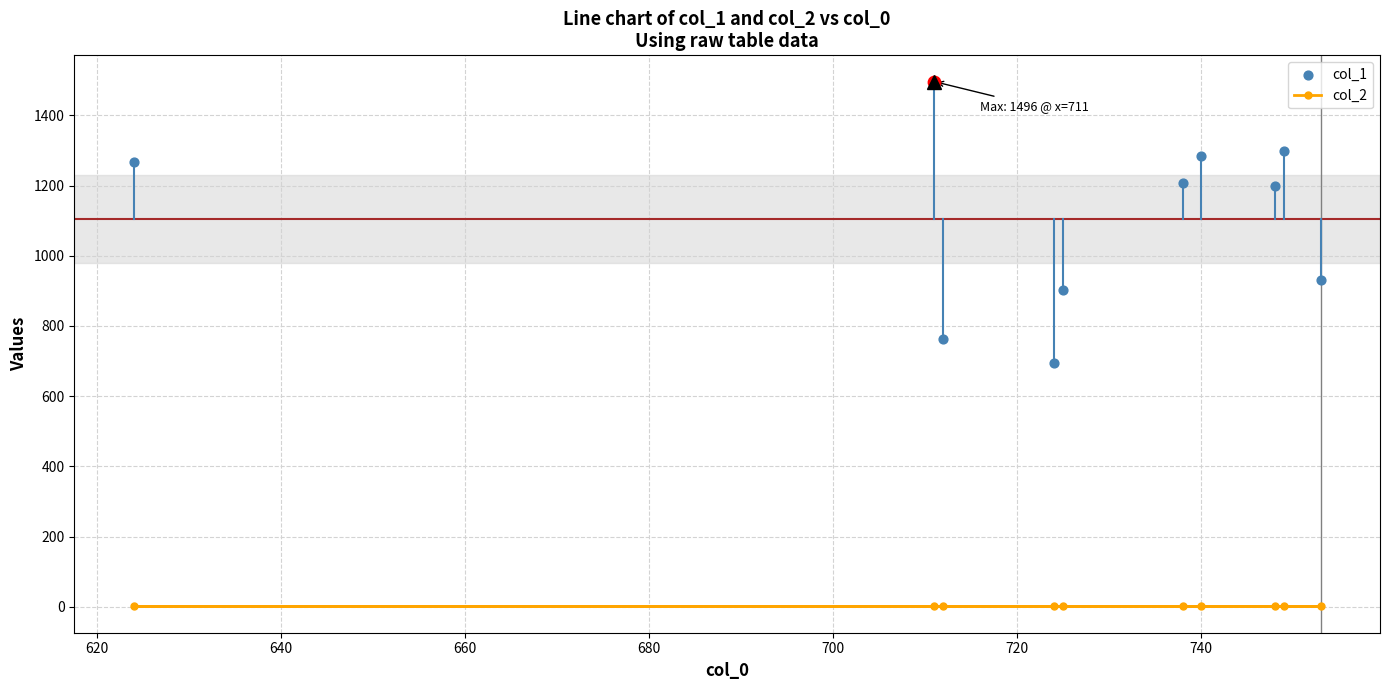

Which series contains the highest Y value?

col_1